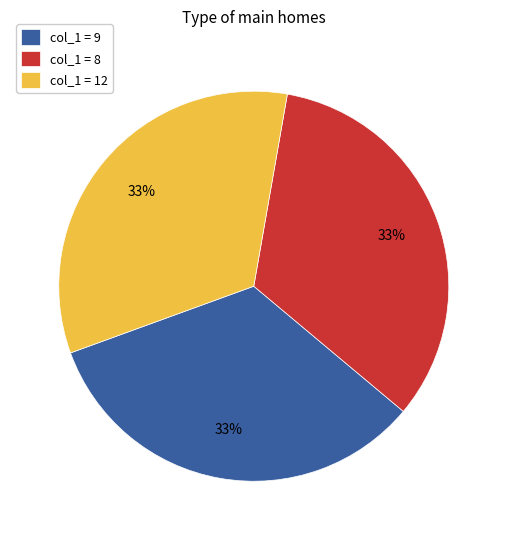

To the nearest percent, what percentage of the pie is col_1 = 8?

33%